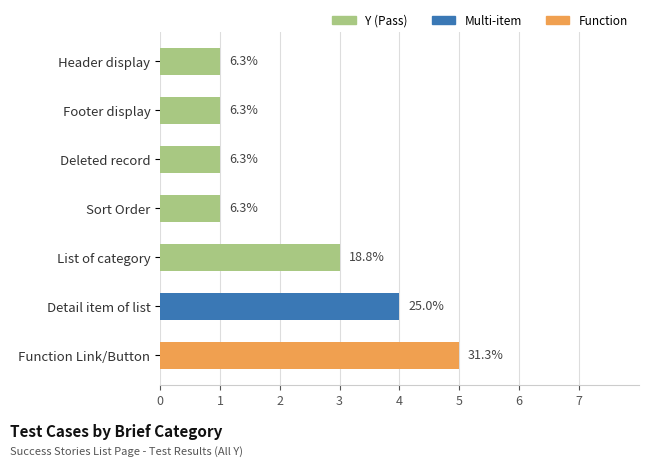

How many bars are there in total?

7